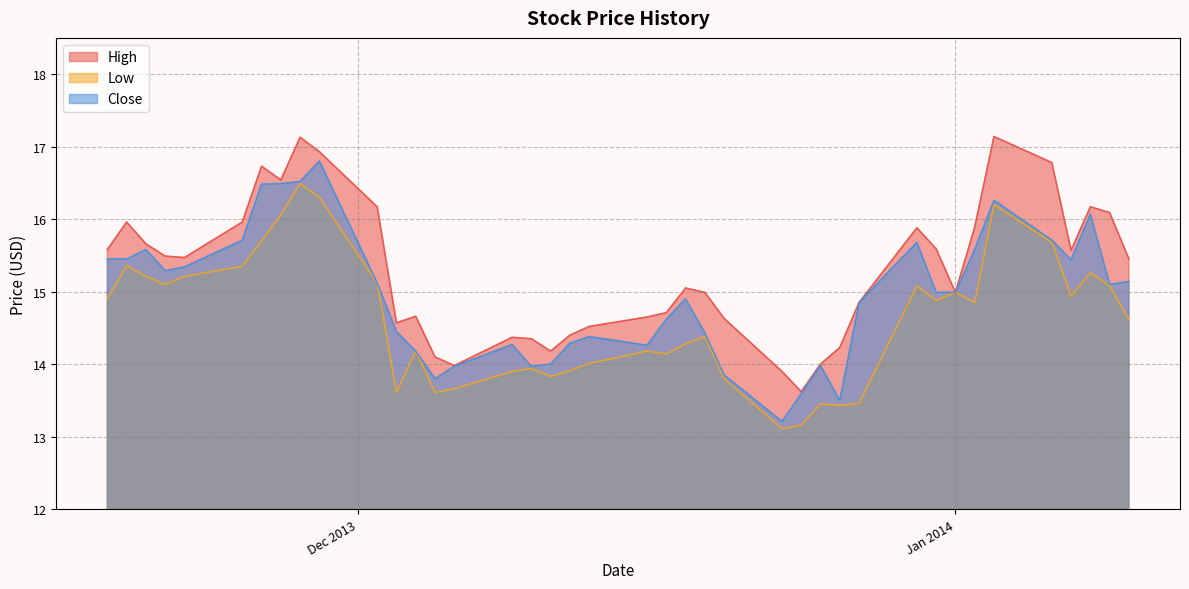

Which series has the largest total across all categories?

High